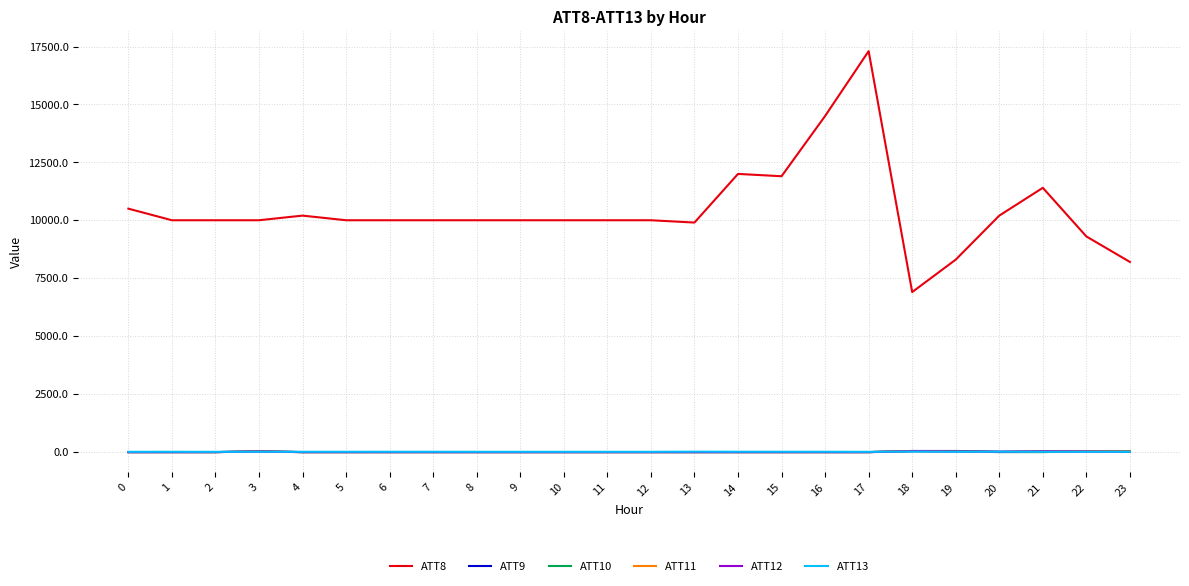

The value of ATT8 at 6 is 10000.0. True or false?

True